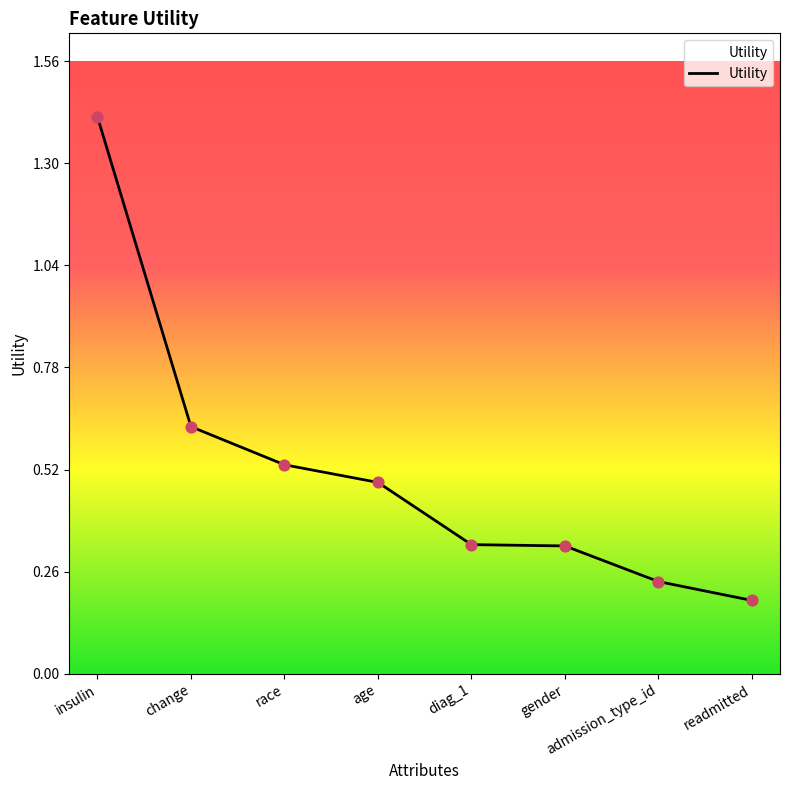

Which has a higher value, admission_type_id or age?

age